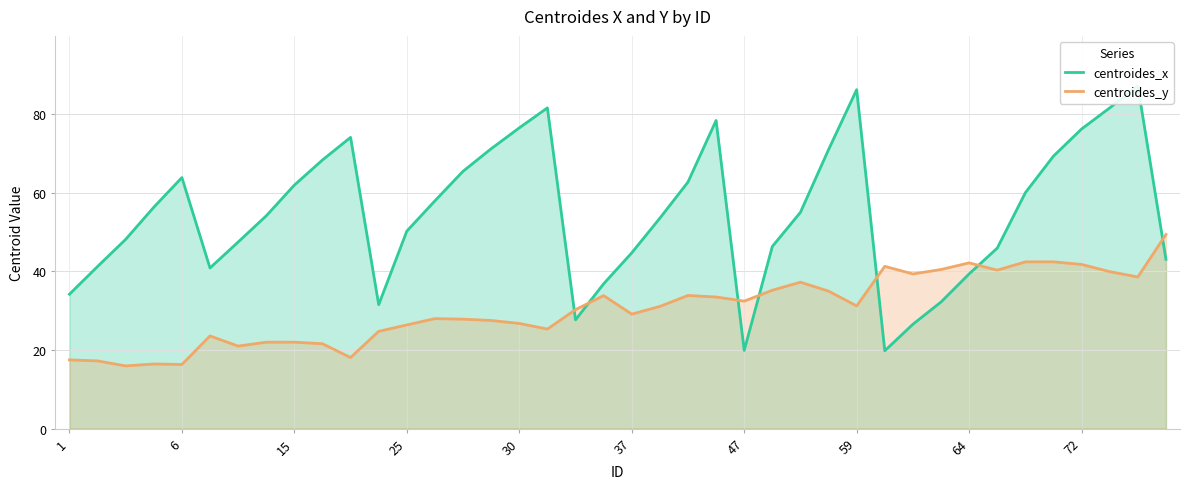

What is the minimum value for centroides_y?

16.0